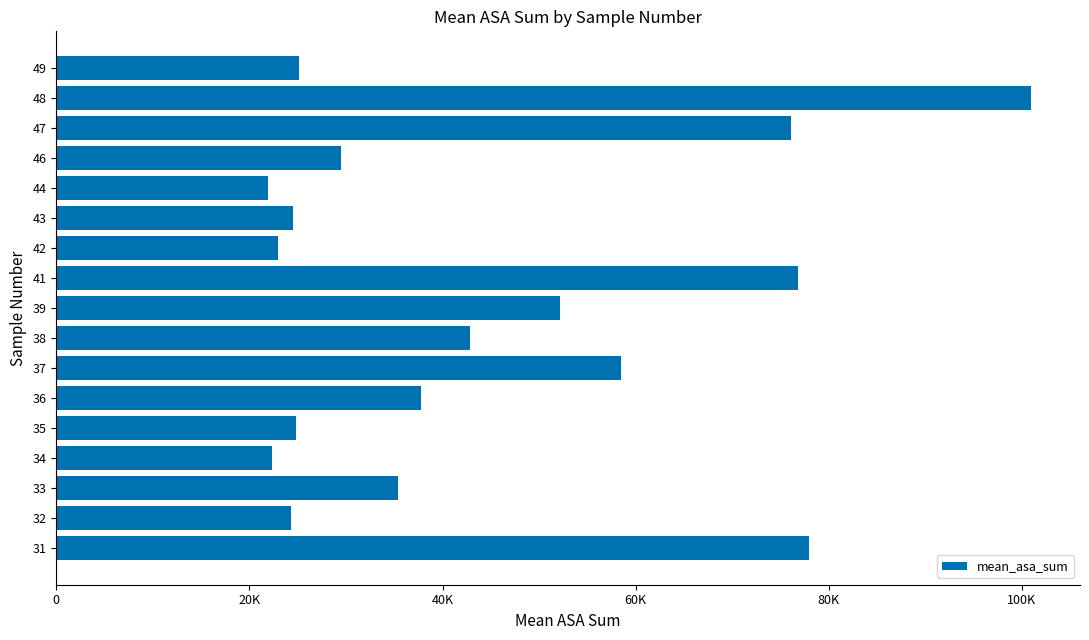

Are the bars horizontal?

Yes